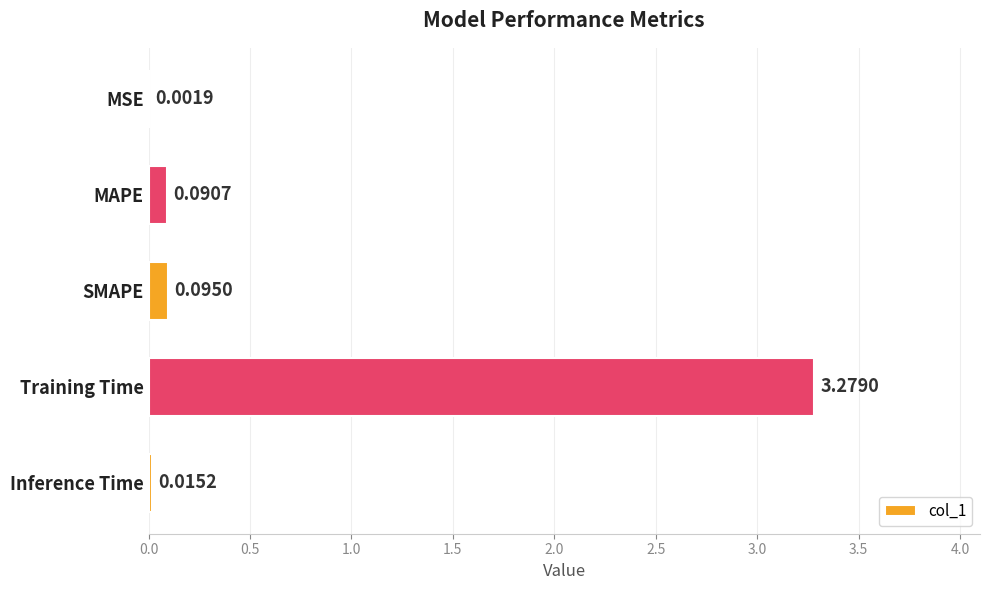

Which has a higher value, SMAPE or Inference Time?

SMAPE